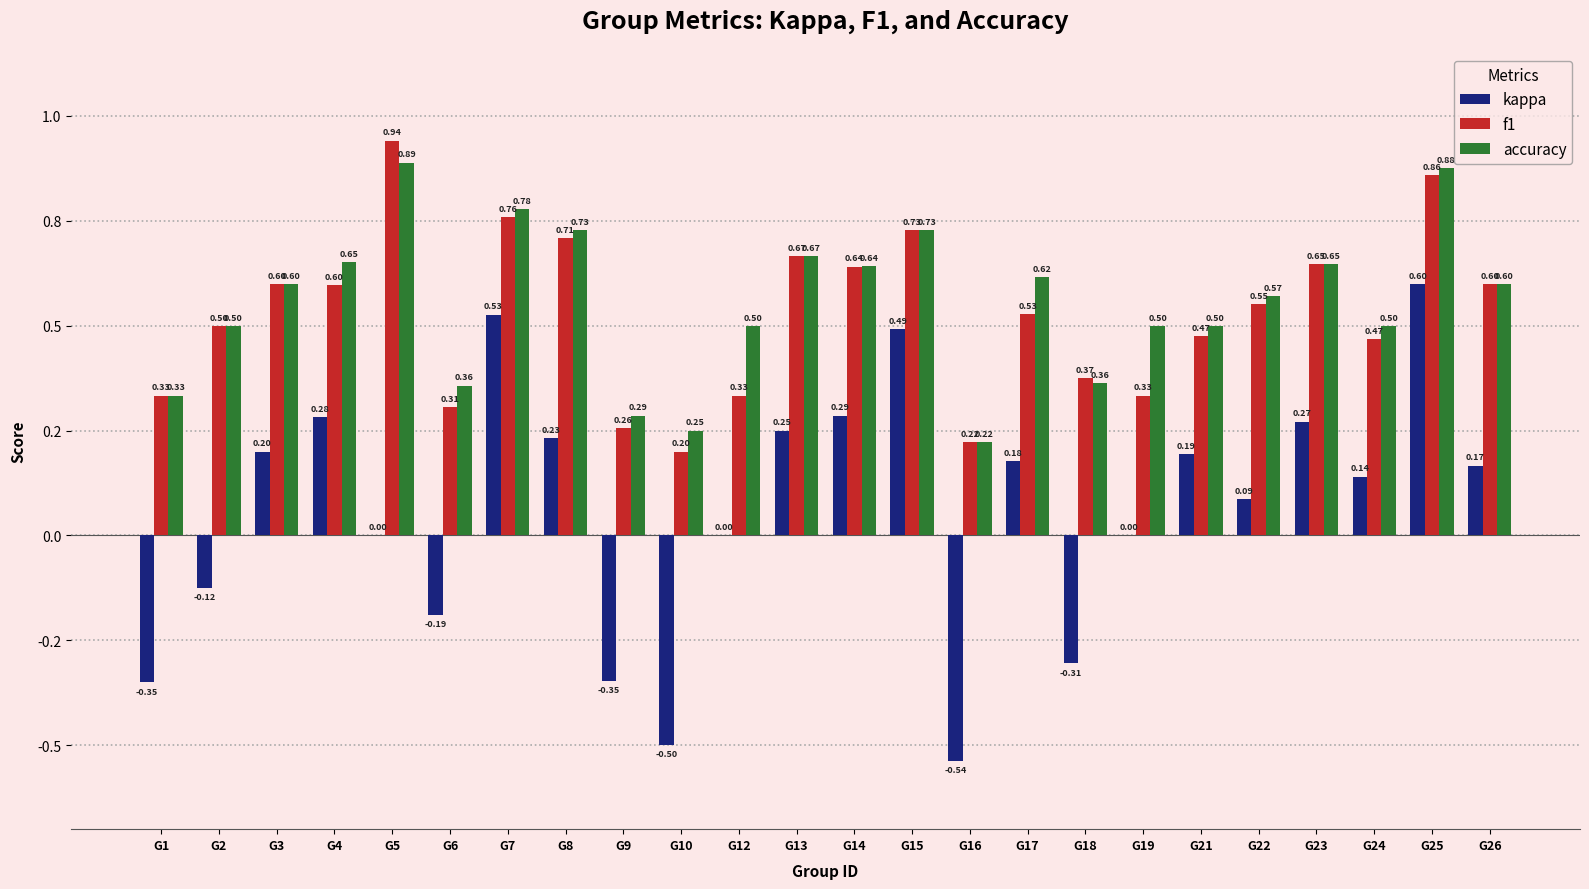

Which has a higher value, G23 or G19?

G23